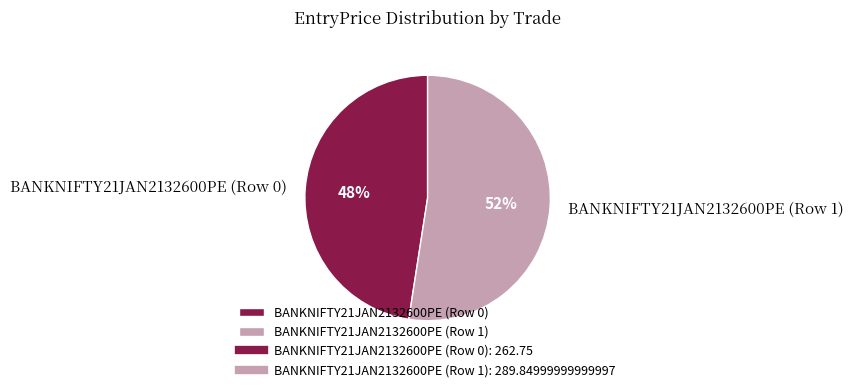

Which category has the smallest portion of the pie?

BANKNIFTY21JAN2132600PE (Row 0)